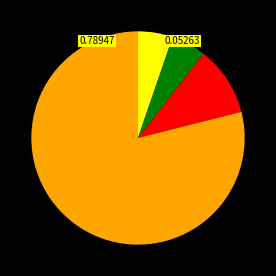

Is there a majority slice in this chart?

Yes